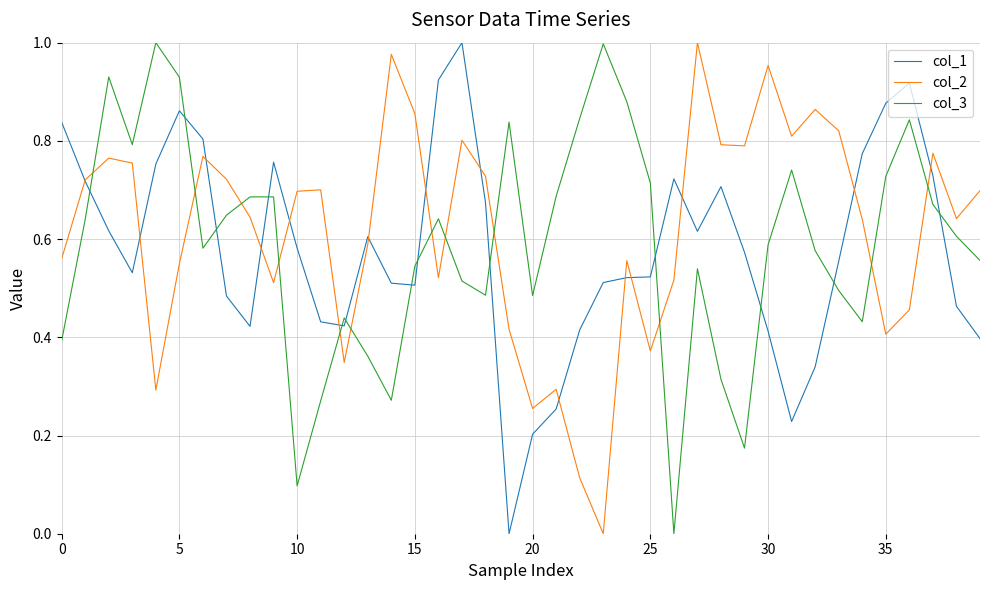

After their last crossing, which series has the higher values: col_2 or col_3?

col_2